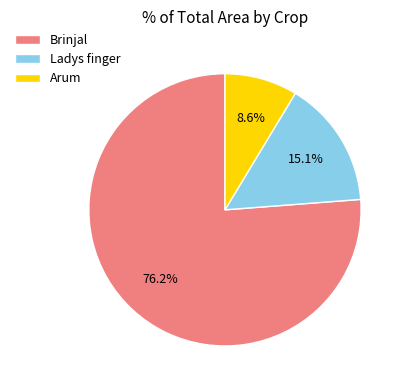

How many slices are in this pie chart?

3